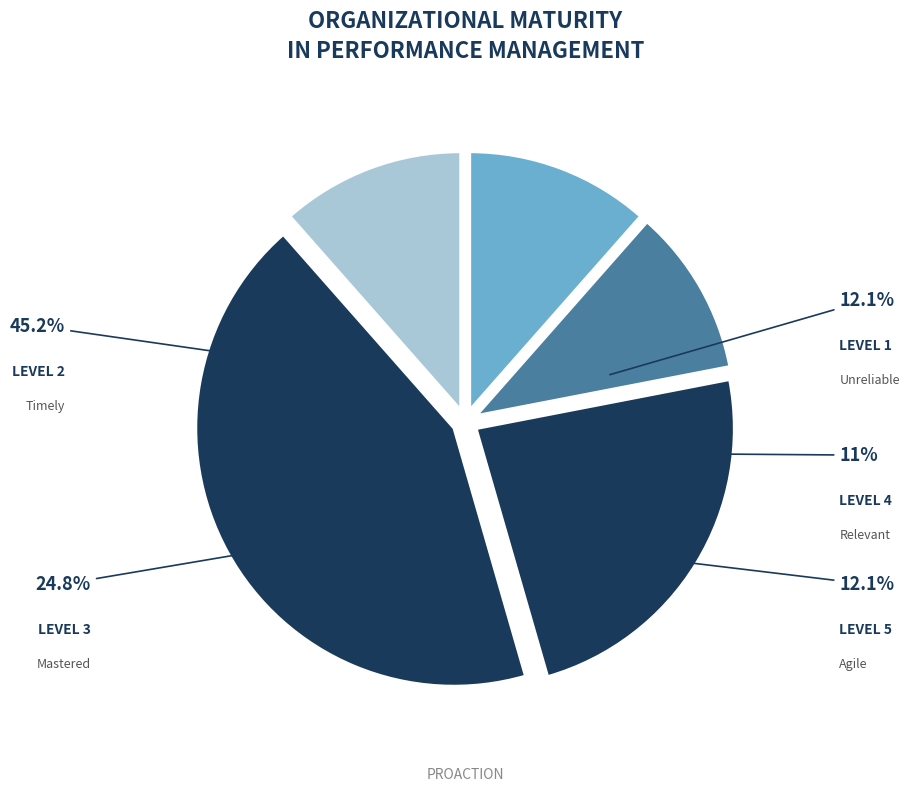

Does entrance_w1 represent more than half of the total?

No